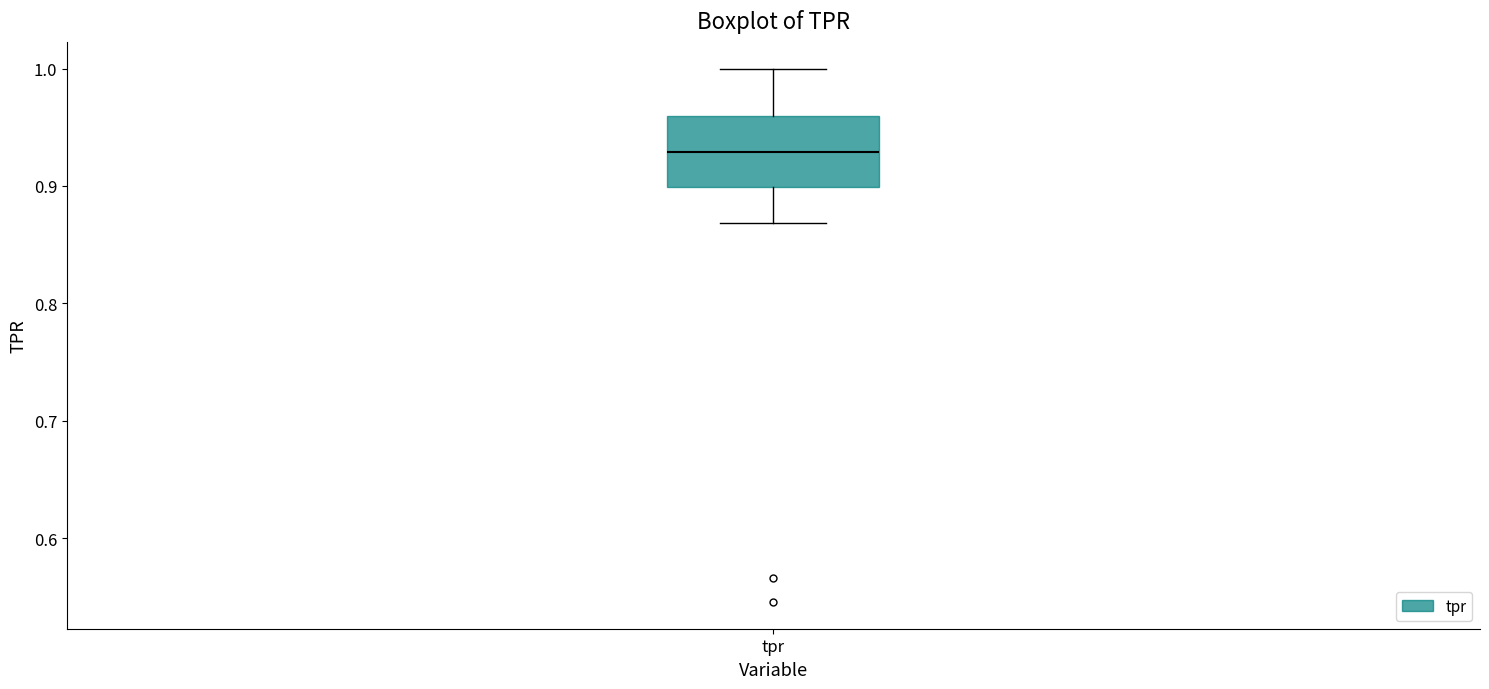

Transcribe this box plot: give where the median line is, the range the box spans, and where the two whiskers end, as read against the y-axis. The values are not printed on the chart, so give them approximately, as read against the axis.

median 0.93, box 0.90 to 0.96, whiskers 0.87 to 1.00